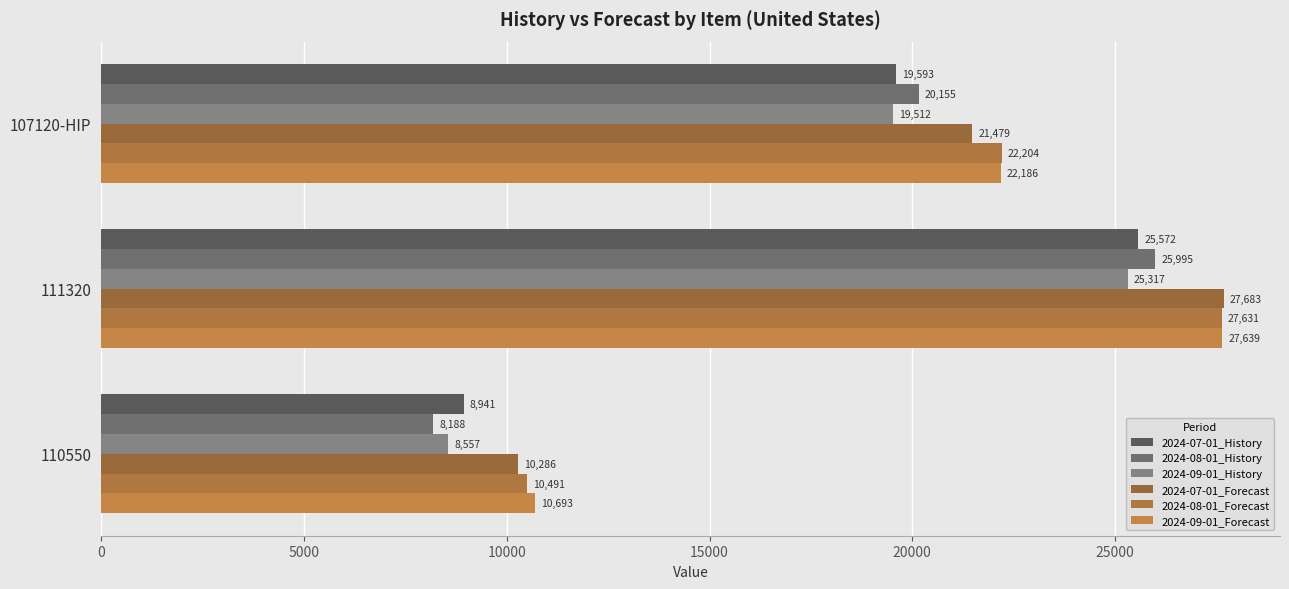

Count the number of data series in this chart.

6